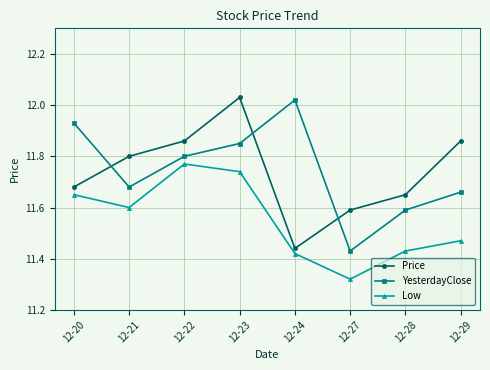

At how many categories does at least one series exceed 11?

8